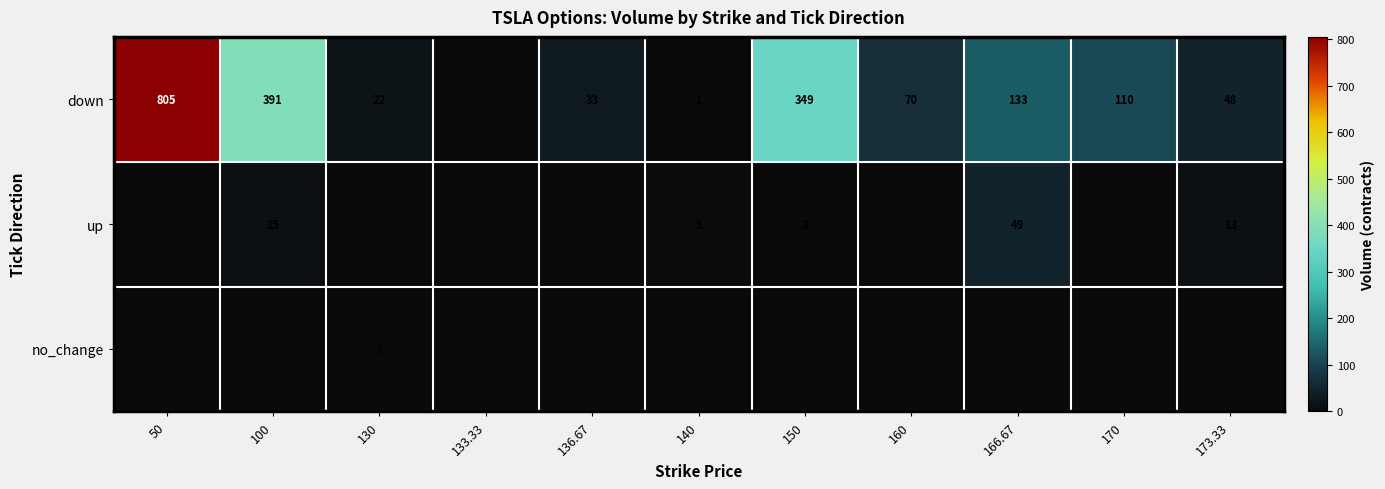

The value of down at 136.67 is 33. True or false?

True